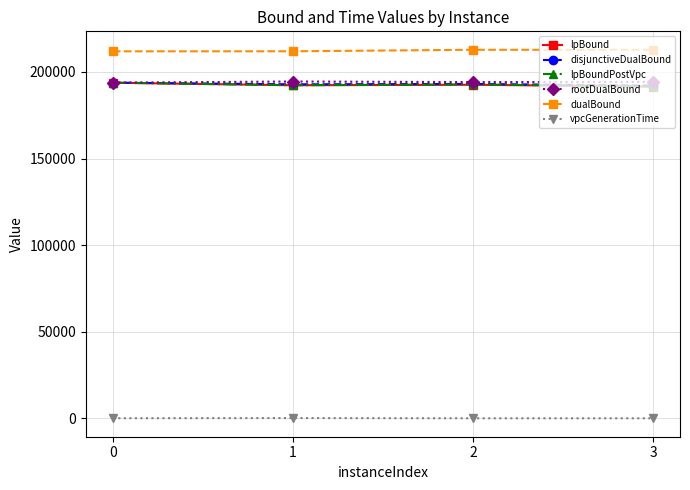

True or false: disjunctiveDualBound and lpBoundPostVpc intersect in this chart.

False